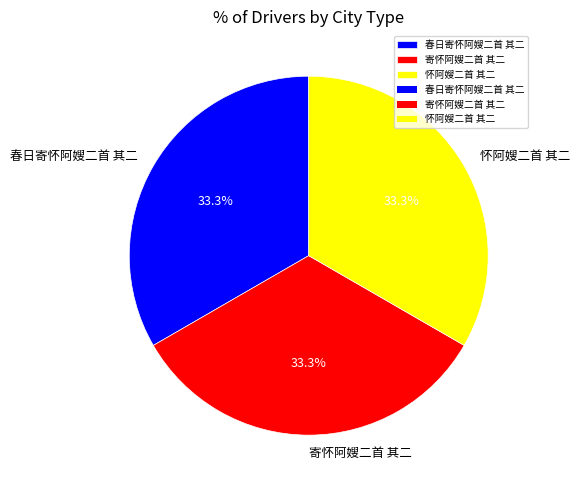

What percentage do 怀阿嫂二首 其二 and 寄怀阿嫂二首 其二 together represent?

66.7%